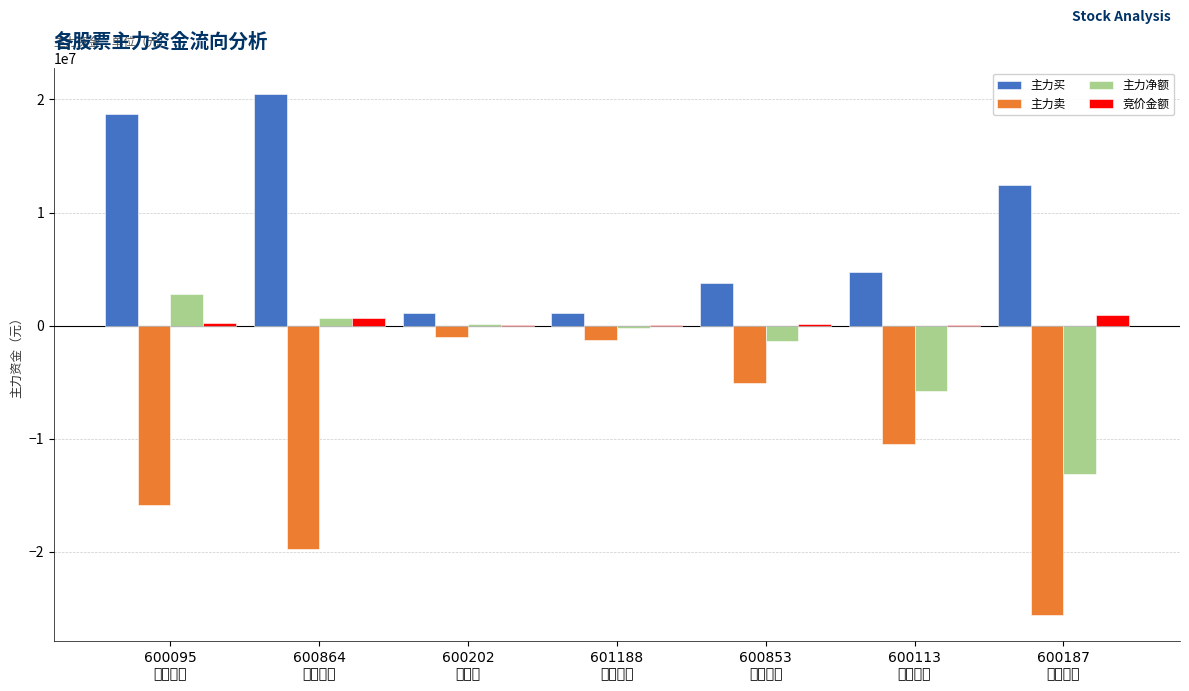

What are all the series names shown in the legend?

主力买, 主力卖, 主力净额, 竞价金额